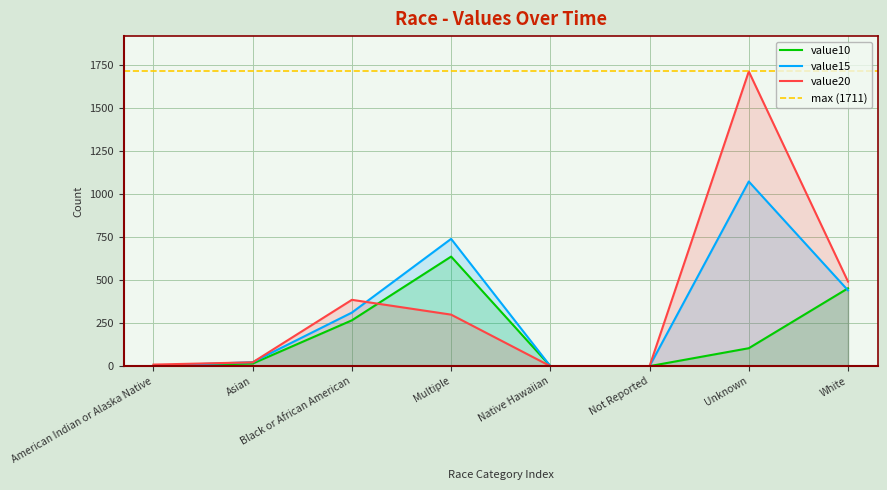

Is the value of value15 at White greater than the value of value10 at Asian?

Yes